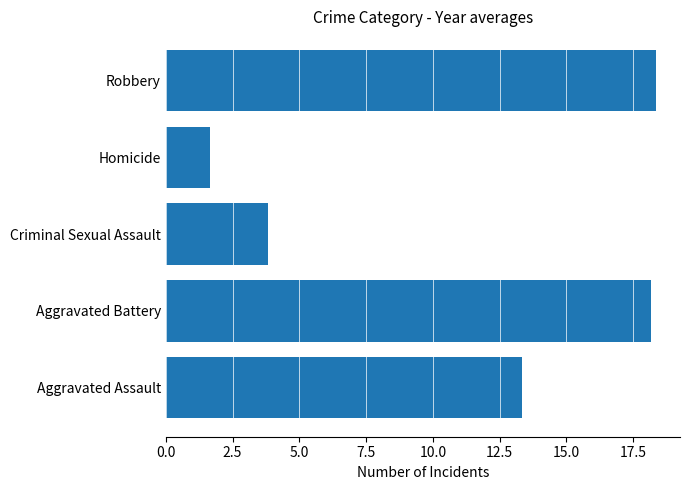

Are the bars horizontal?

Yes